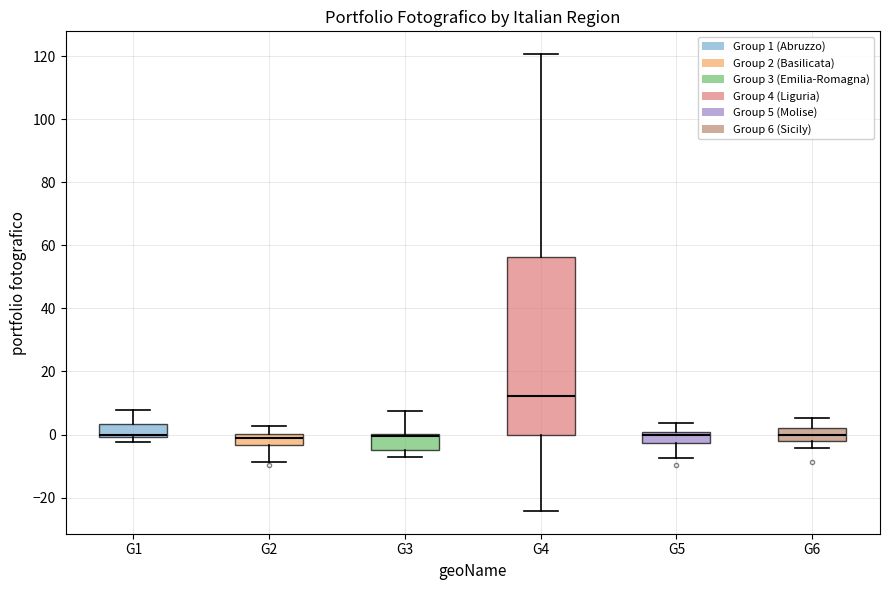

Reading left to right, transcribe this box plot: for each box, give where its median line is, the range the box spans, and where its two whiskers end, as read against the y-axis. The values are not printed on the chart, so give them approximately, as read against the axis.

G1: median 0 (just above the box's lower edge), box 0 to 4, whiskers -2 to 8
G2: median -2, box -4 to 0, whiskers -8 to 2
G3: median 0 (just below the box's upper edge), box -4 to 0, whiskers -8 to 8
G4: median 12, box 0 to 56, whiskers -24 to 120
G5: median 0 (just below the box's upper edge), box -2 to 0, whiskers -8 to 4
G6: median 0, box -2 to 2, whiskers -4 to 6